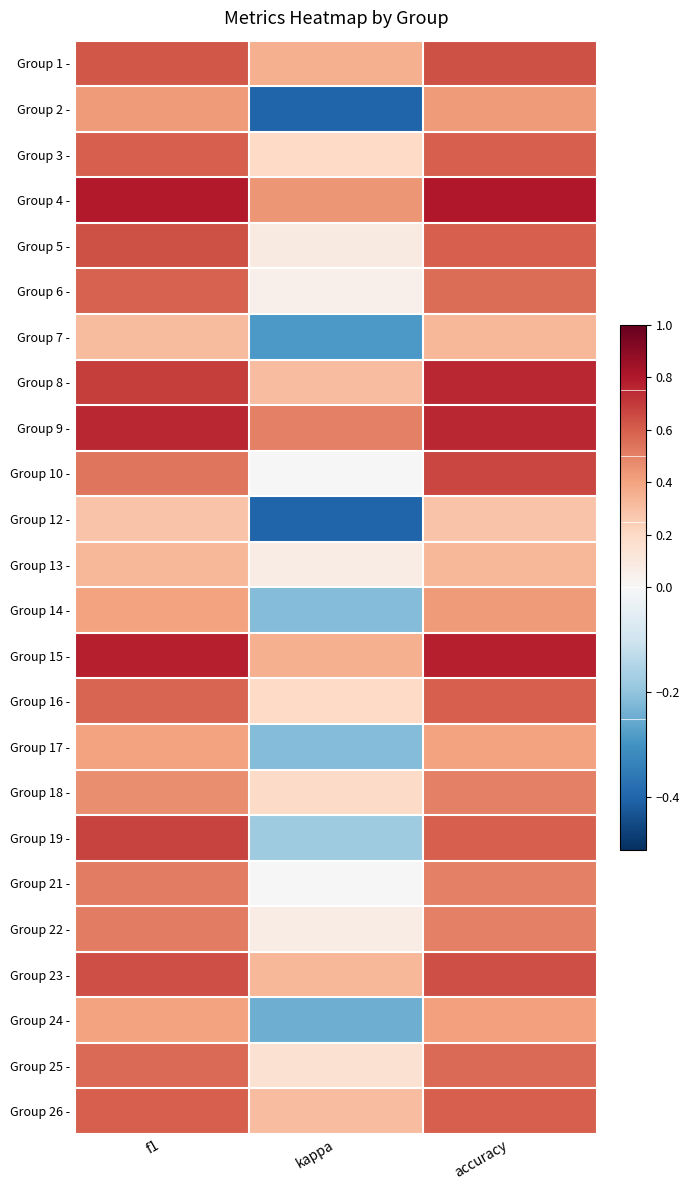

What is the total value across all series at kappa?

1.7